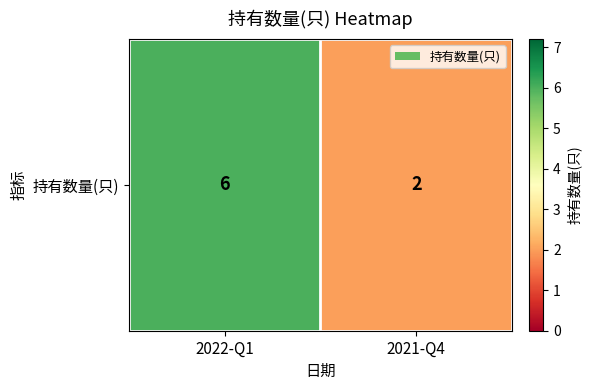

Reading right to left, list all the values displayed in this chart.

2	6